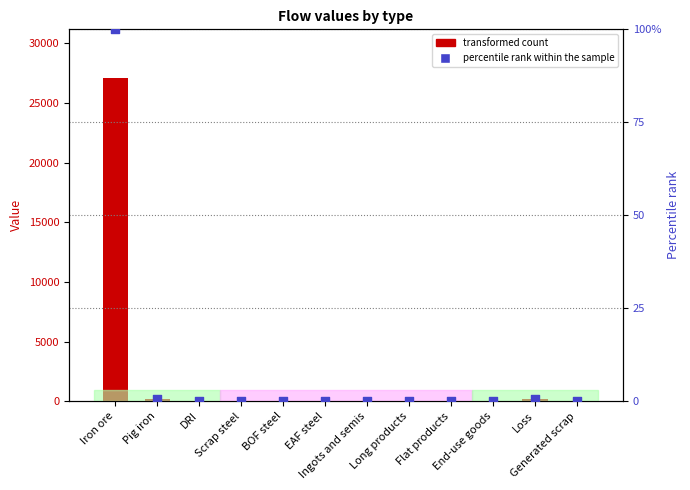

Is the value of percentile rank within the sample at Pig iron greater than the value of transformed count at DRI?

Yes